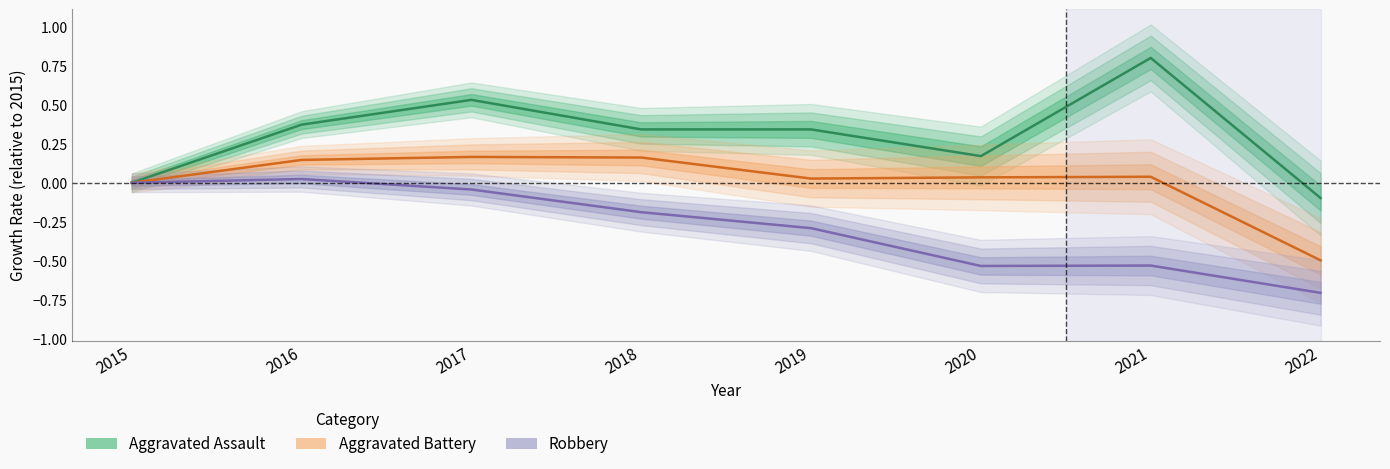

True or false: Robbery has more than 1 points higher than both neighbors.

True